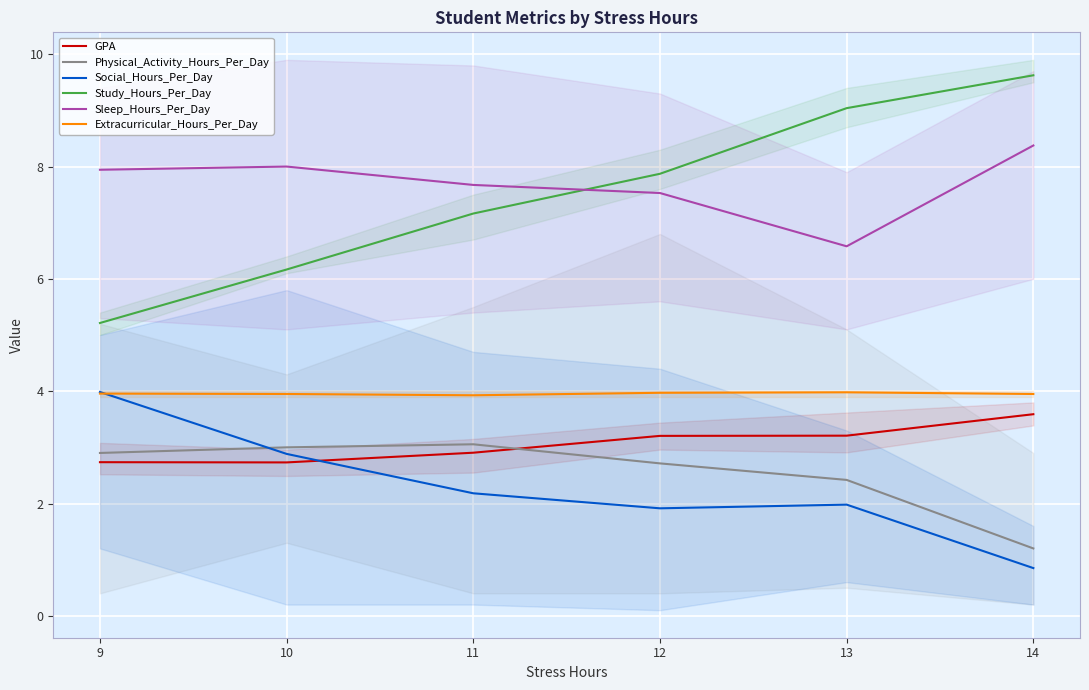

At how many categories does at least one series exceed 6?

6